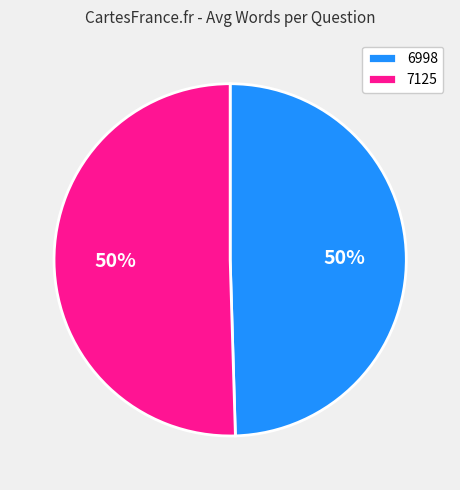

What is the ratio of the value at 6998 to the value at 7125?

1.0